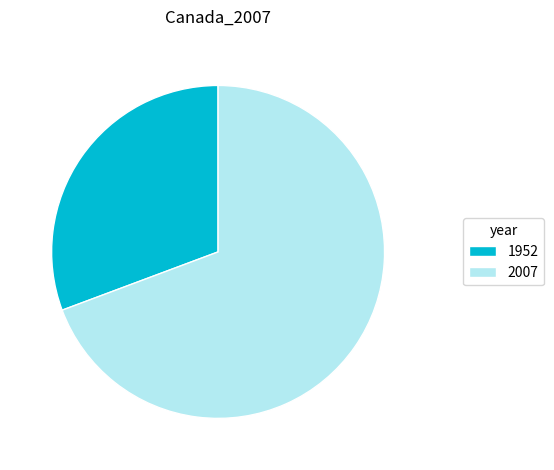

Combined, do 1952 and 2007 account for over 50%?

Yes